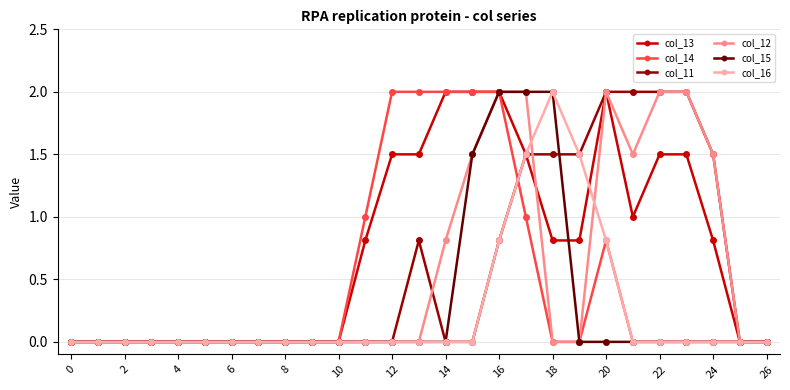

Which series has the largest total across all categories?

col_13